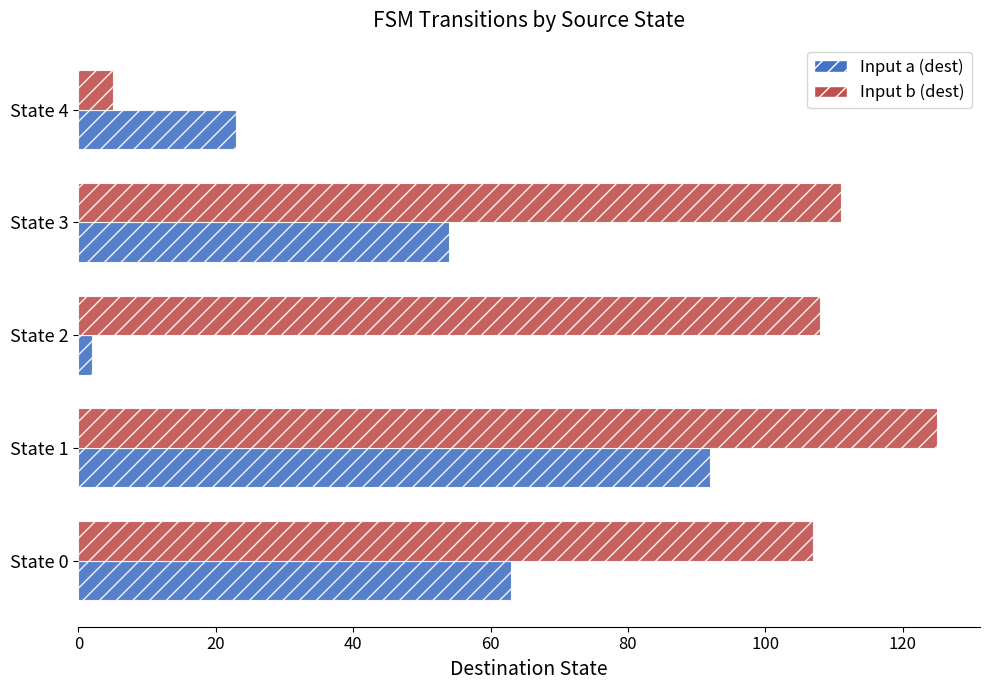

Which label corresponds to the smallest value in the chart?

State 2